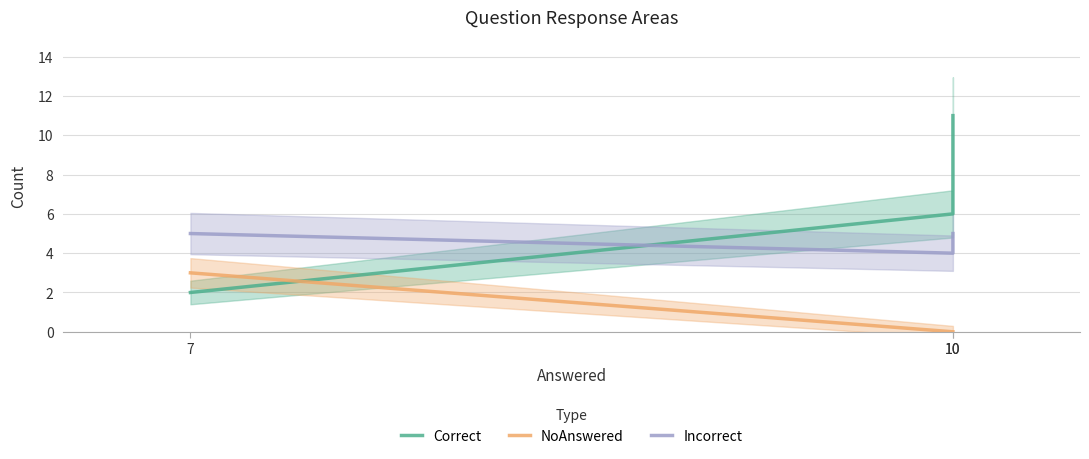

Which category has the lowest value in the NoAnswered series?

10